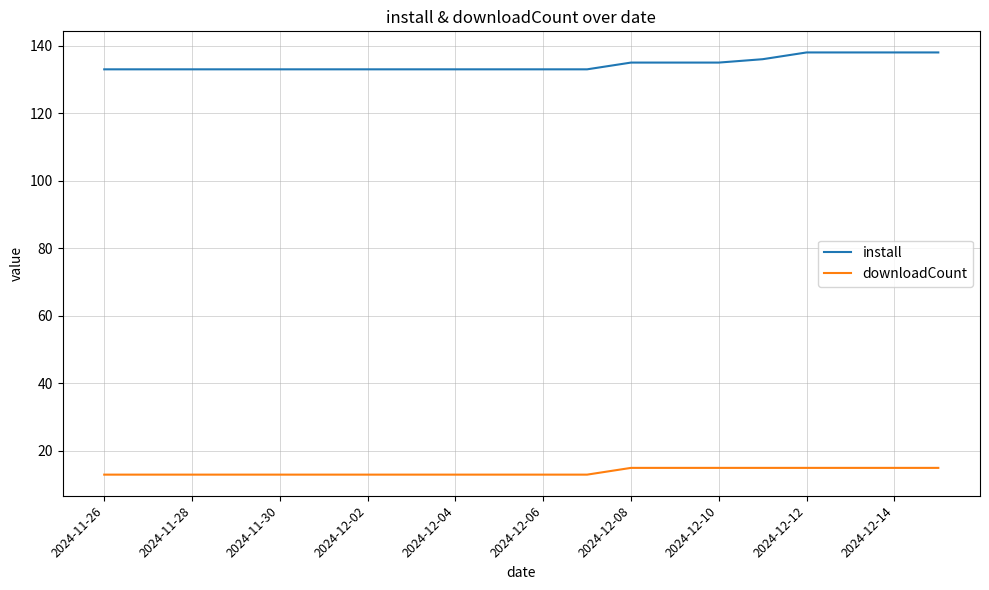

What is the lowest value of the install series?

133